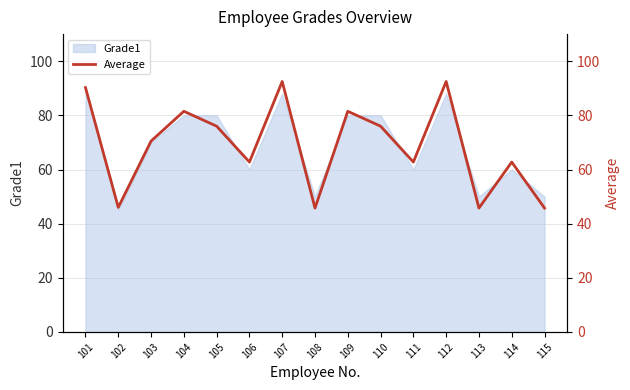

How many points are higher than both their immediate neighbors (excluding endpoints)?

5